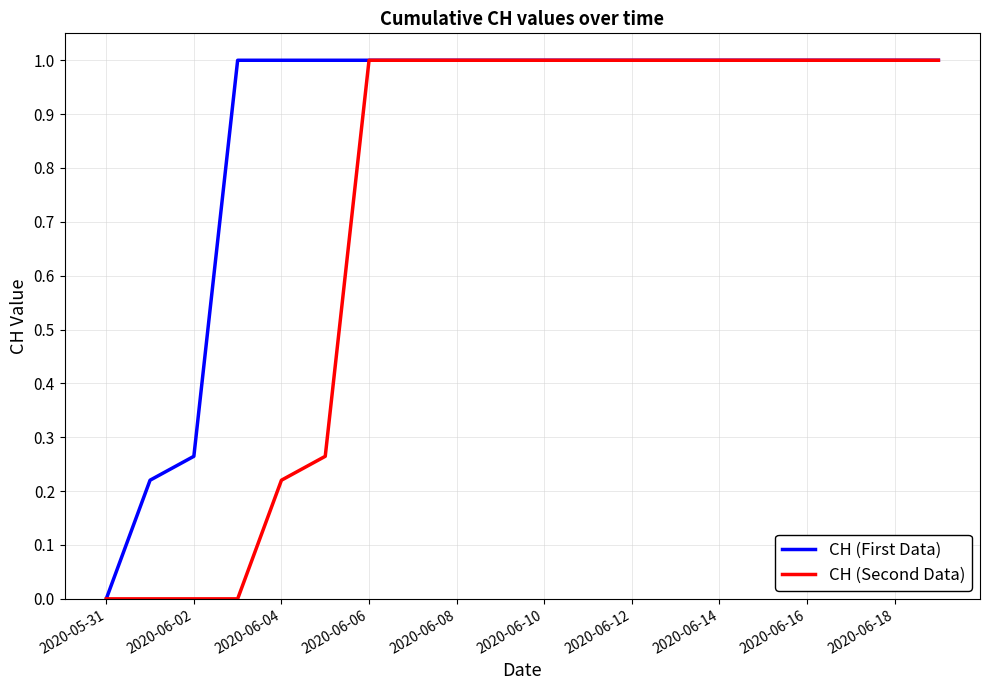

Which series has the largest total across all categories?

CH (First Data)